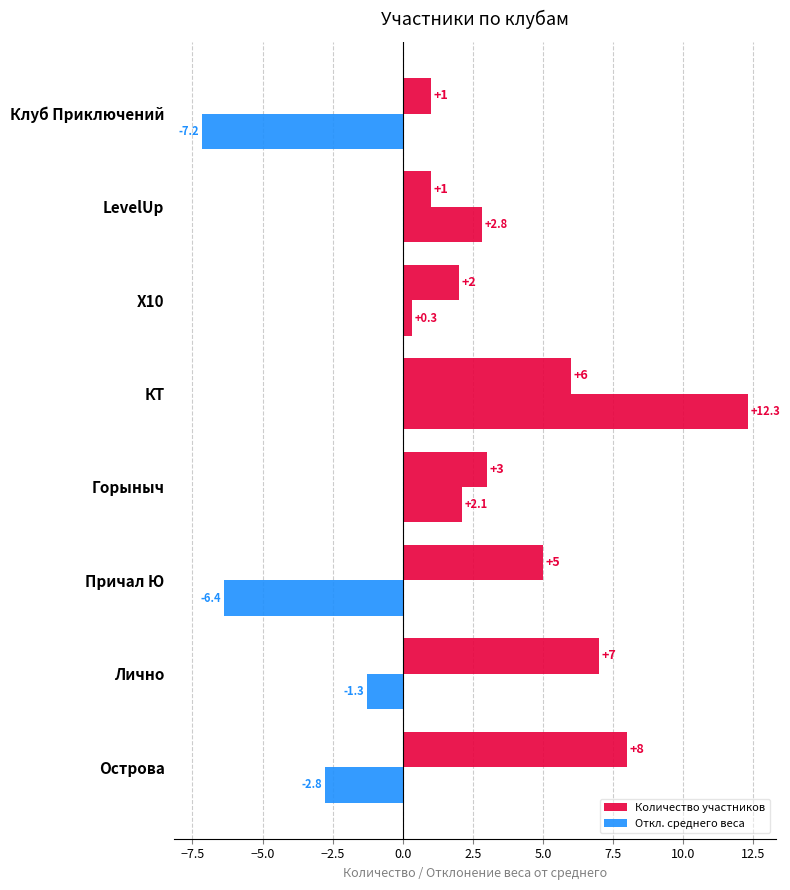

How many positive values does the Откл. среднего веса series have?

4